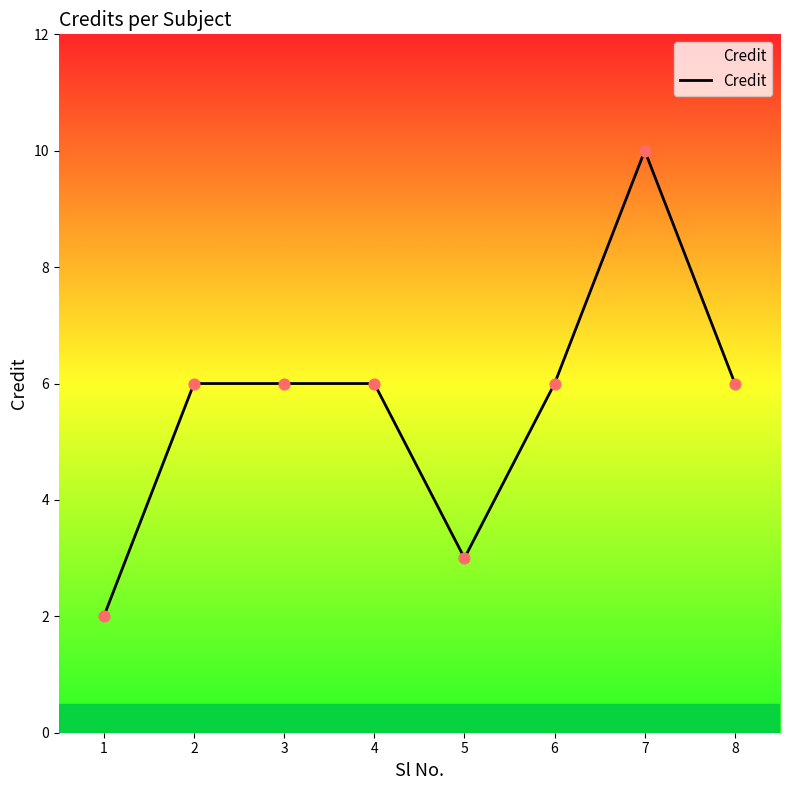

Between 1 and 7, which is larger?

7